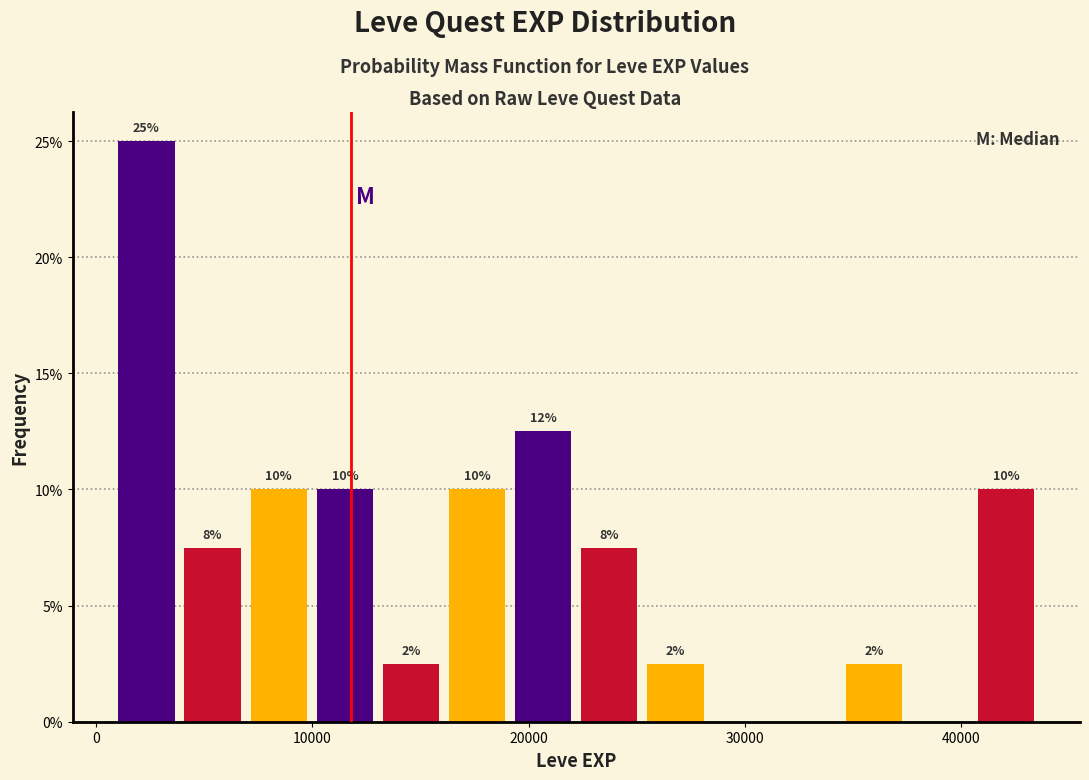

Read against the x-axis, roughly where is the centre of the tallest bar?

2000